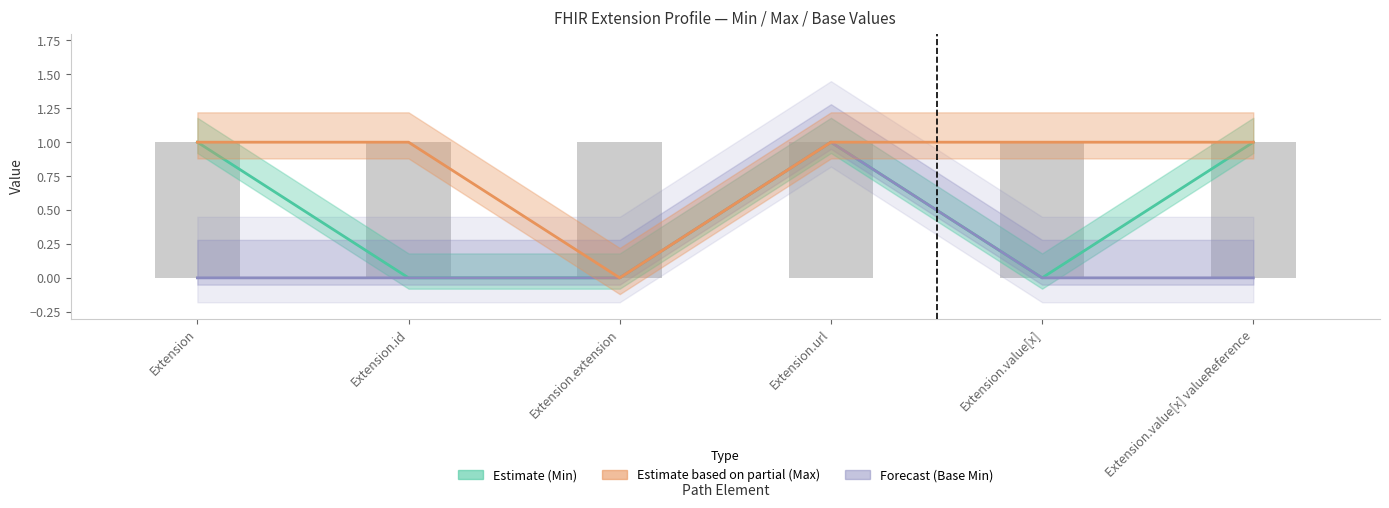

At which label is Max closest to 0?

Extension.extension